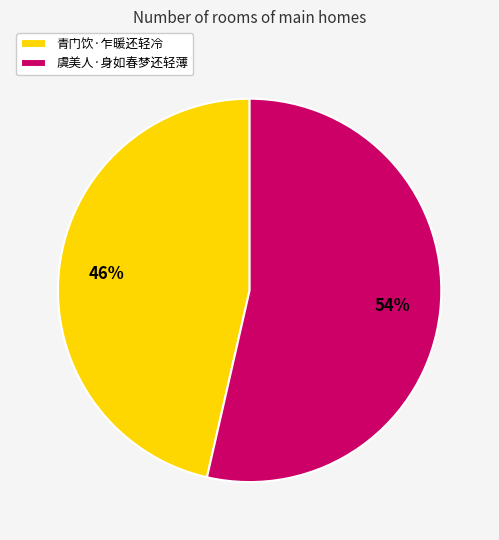

What percentage is the 青门饮·乍暖还轻冷 slice, to the nearest percent?

46%